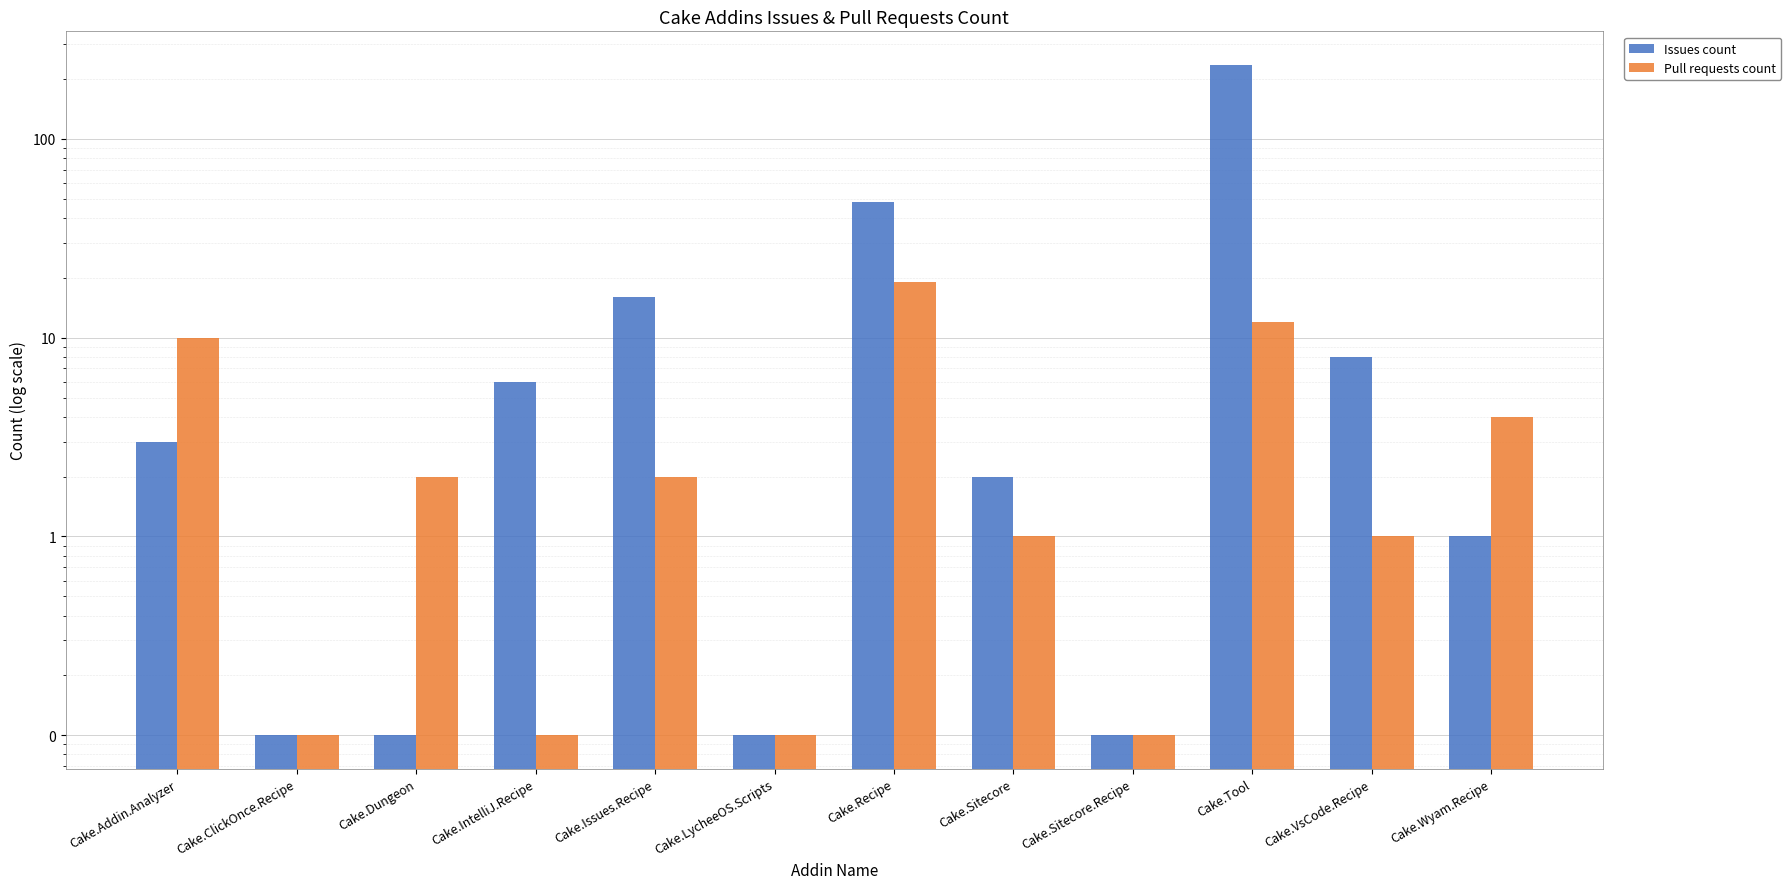

How many groups of bars are there?

12